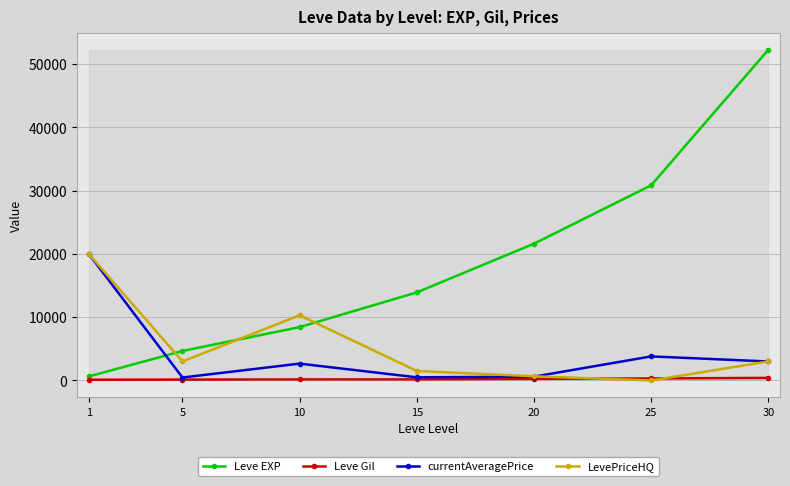

How many lines are shown in the chart?

4